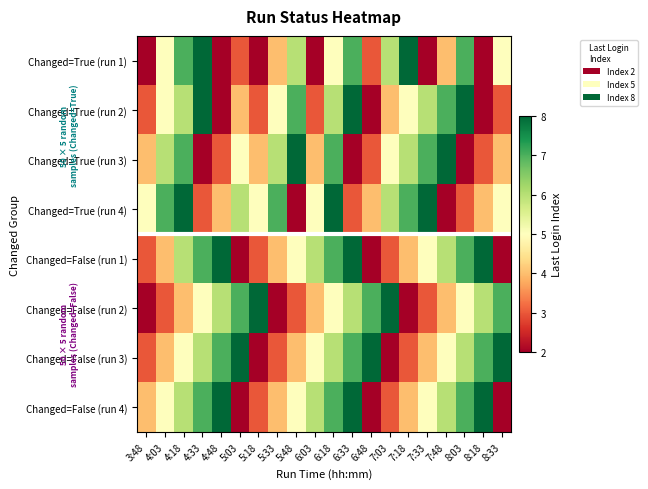

At which category is the sum across all series the highest?

6:18